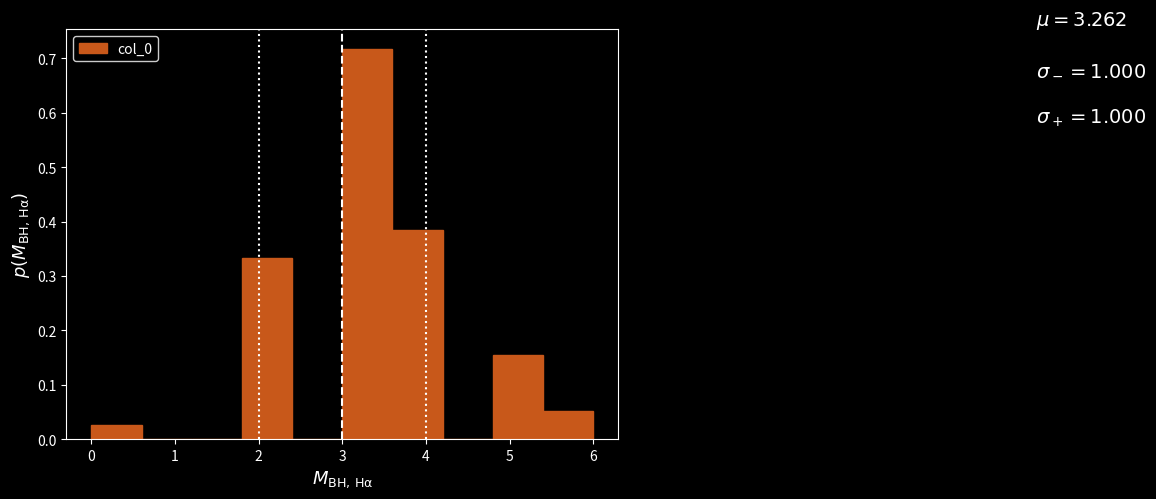

Which range on the x-axis has the tallest bar?

3.0 to 3.6